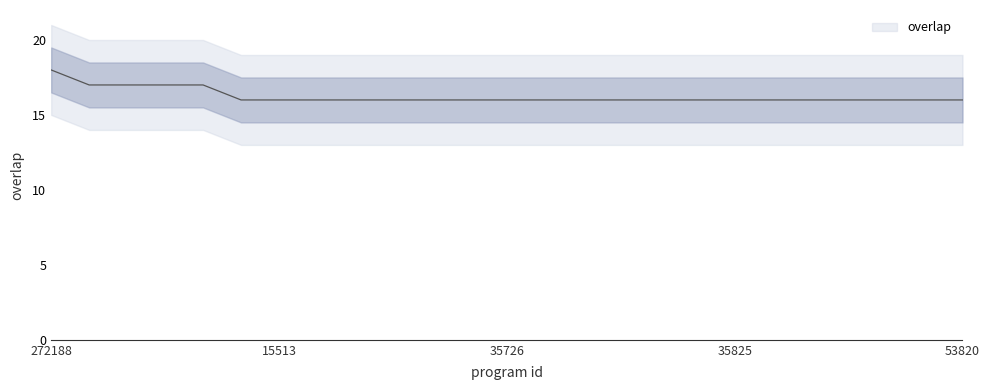

Which label corresponds to the largest value in the chart?

272188